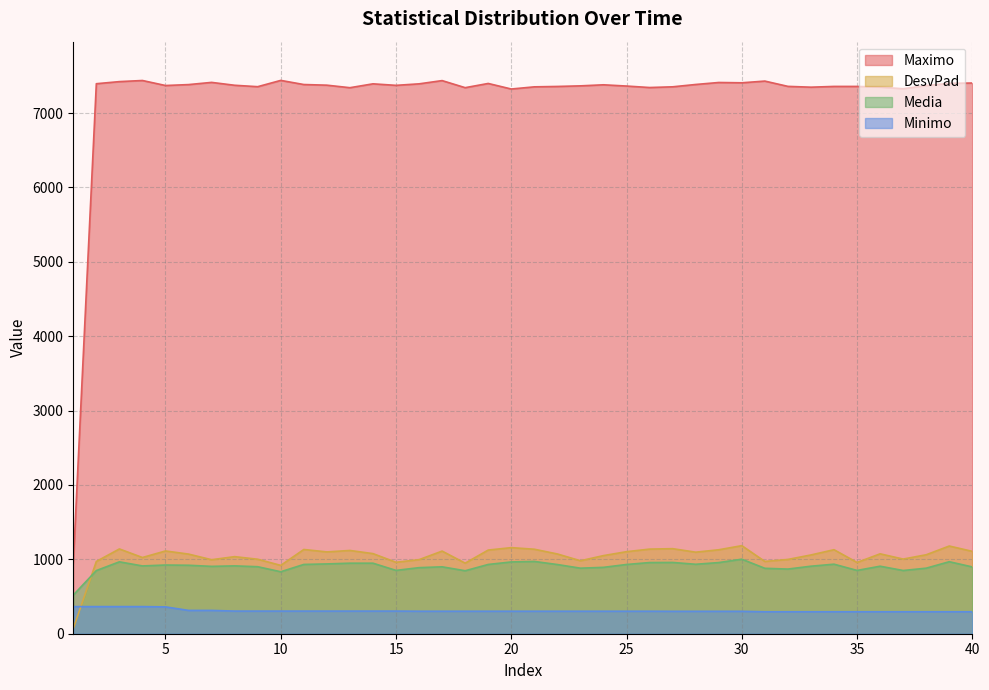

What is the lowest value of the Minimo series?

295.3